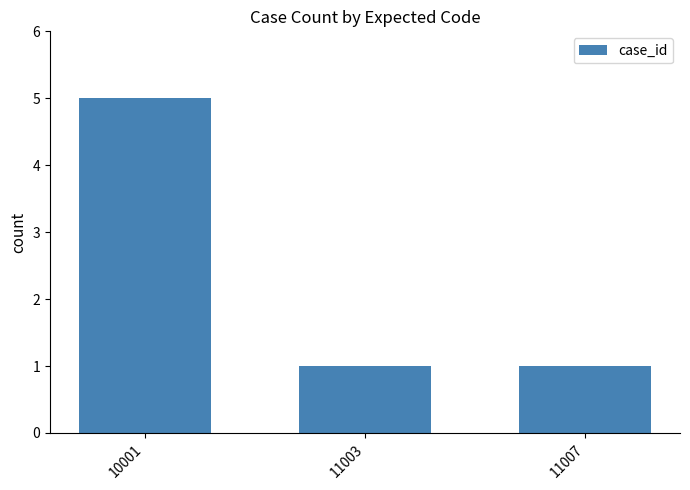

Count the values in the range 1 to 5.

3